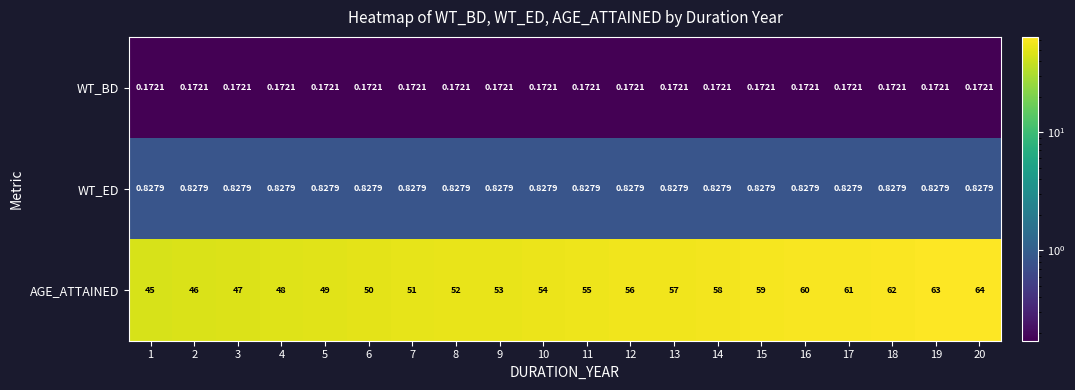

Which series has the largest total across all categories?

AGE_ATTAINED